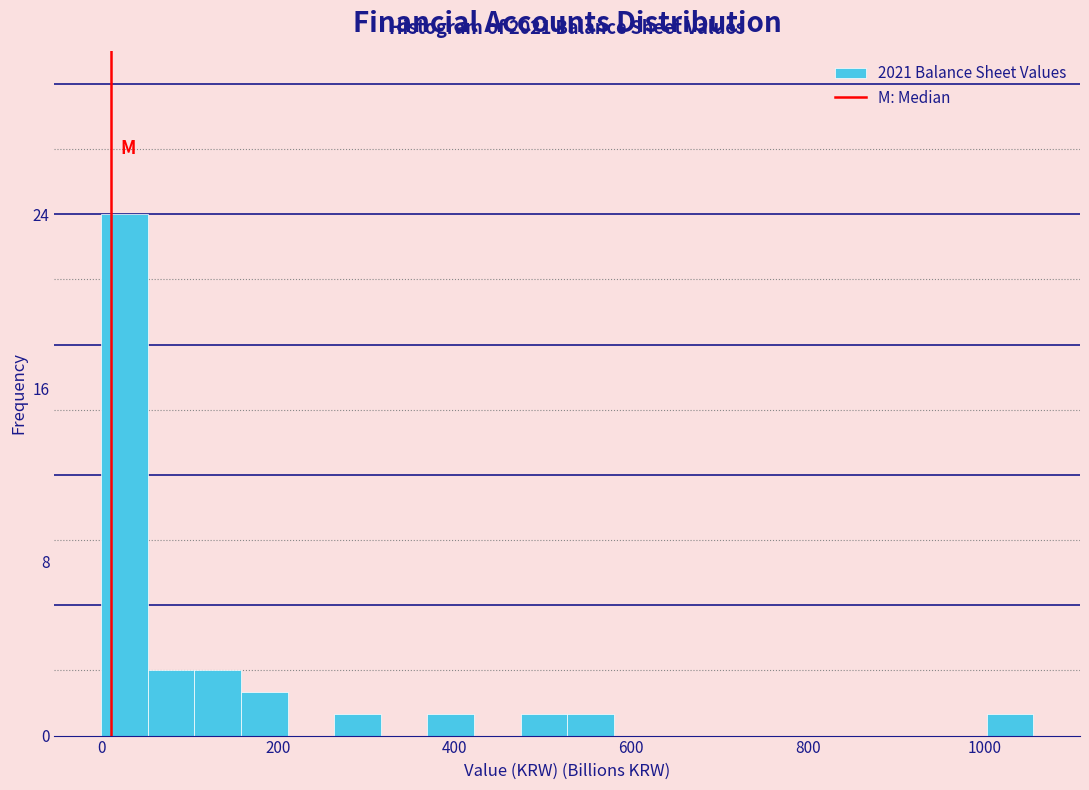

Read against the x-axis, roughly where is the centre of the tallest bar?

20